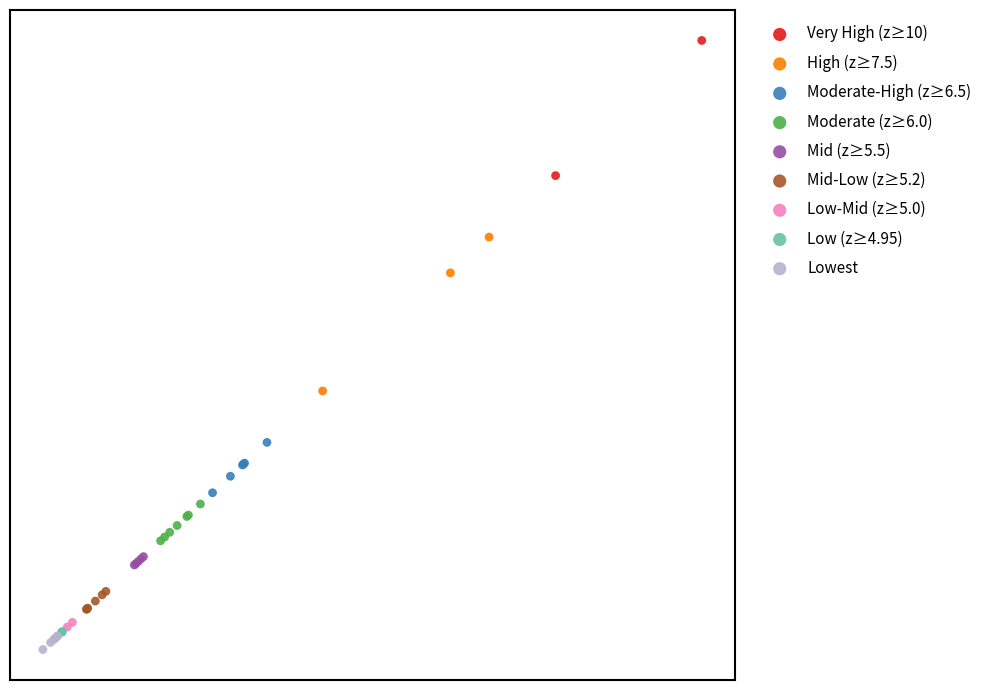

What are all the series names shown in the legend?

Very High (z≥10), High (z≥7.5), Moderate-High (z≥6.5), Moderate (z≥6.0), Mid (z≥5.5), Mid-Low (z≥5.2), Low-Mid (z≥5.0), Low (z≥4.95), Lowest